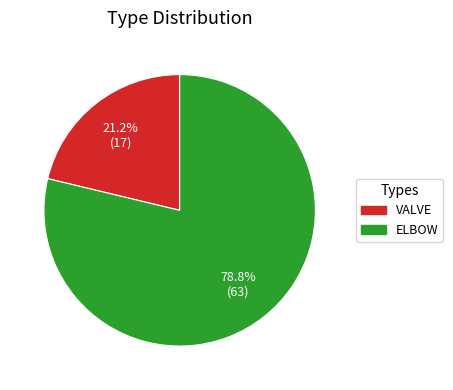

The VALVE slice represents 21% of the pie. True or false?

True